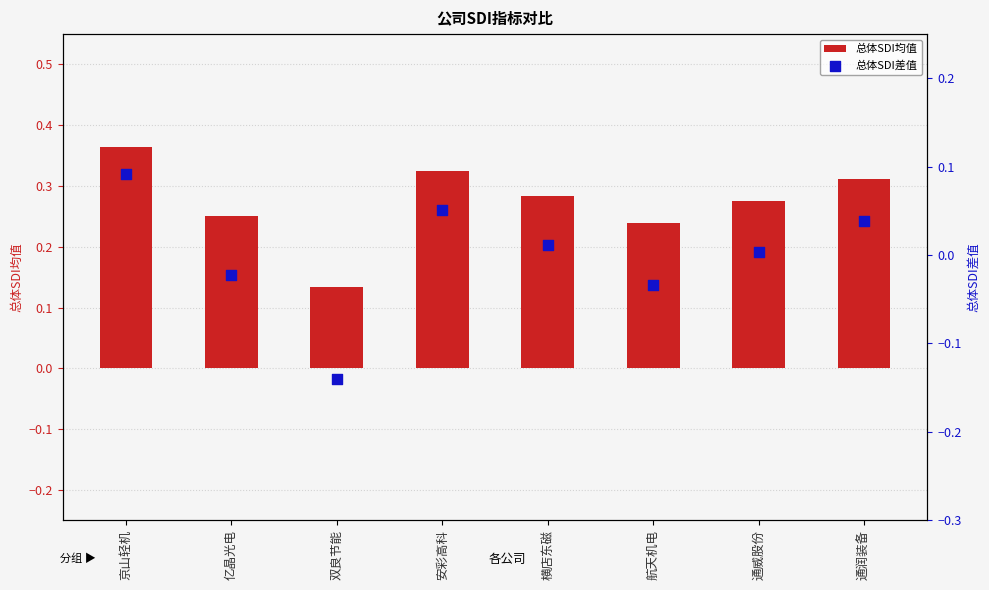

At how many categories does at least one series exceed 0?

8